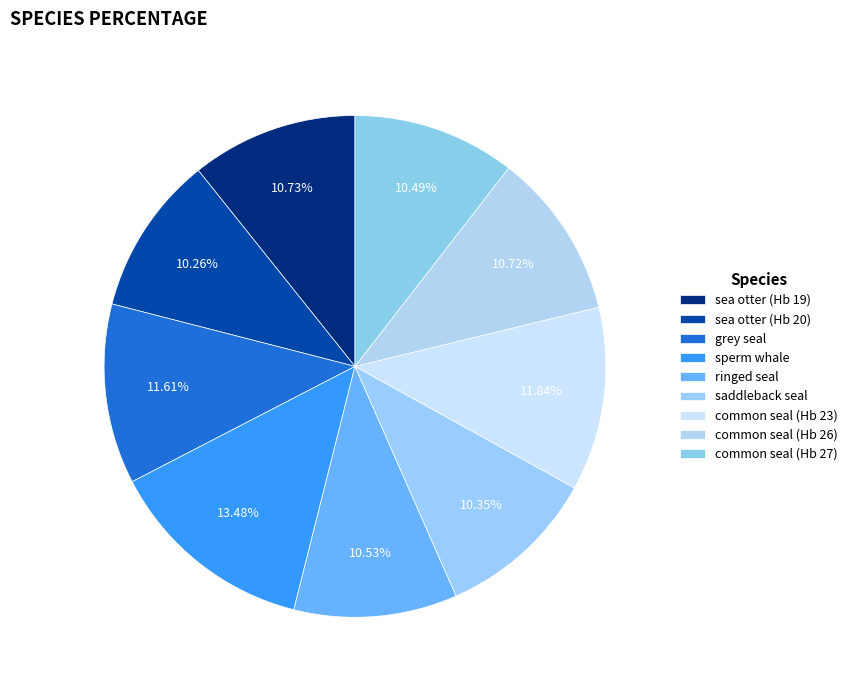

Which has a higher value, sea otter (Hb 20) or sea otter (Hb 19)?

sea otter (Hb 19)